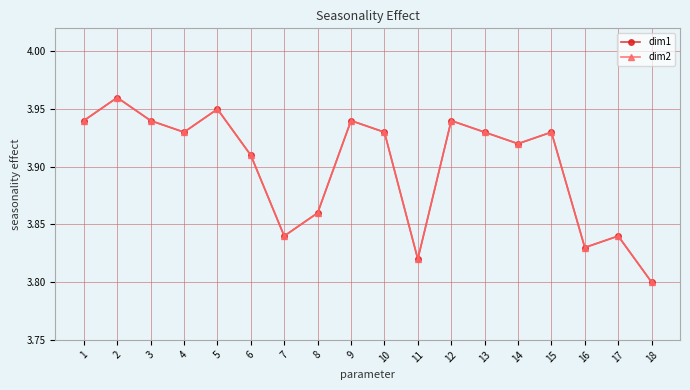

The dim2 series shows 3.8 at 7. True or false?

True